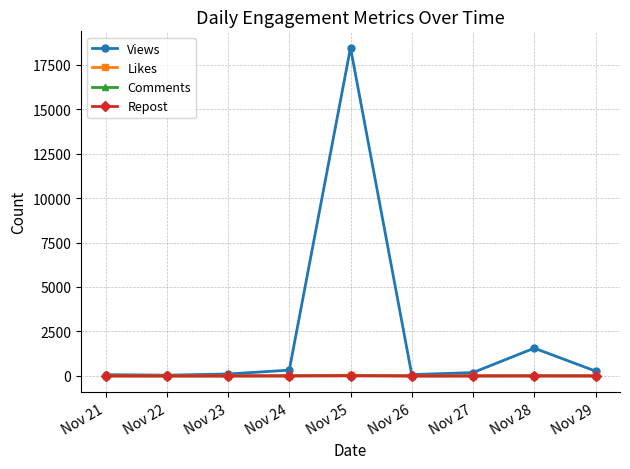

How many lines are shown in the chart?

4